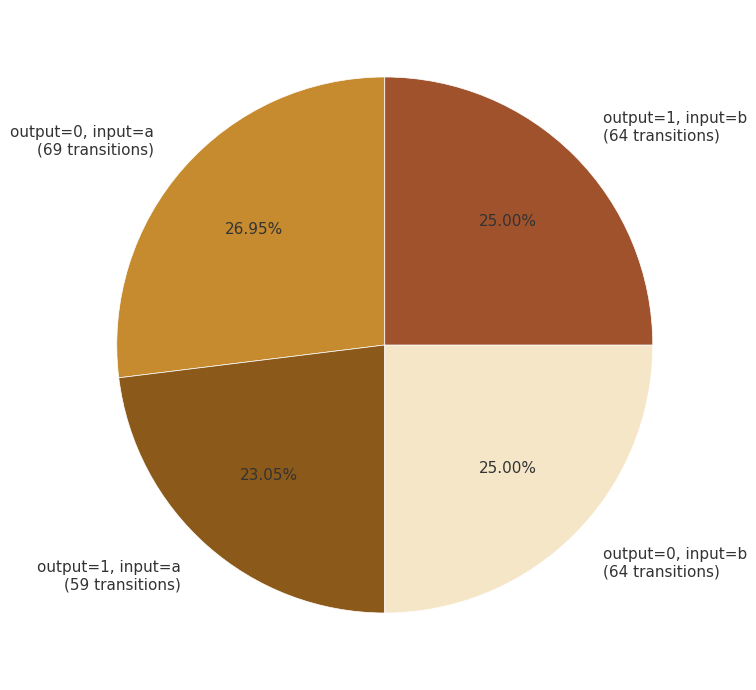

Which slice is the smallest?

output=1, input=a (59 transitions)